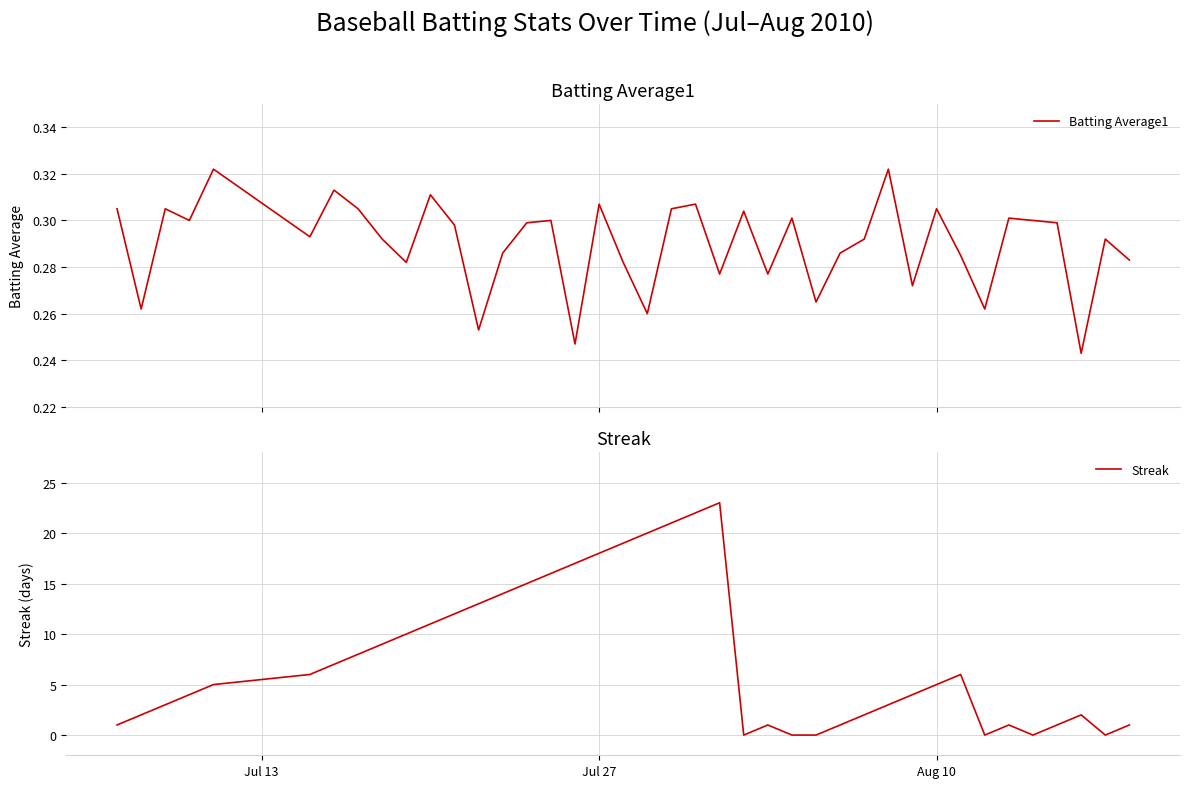

Reading left to right, list all the values displayed in this chart.

Batting Average1: 0.3	0.3	0.3	0.3	0.3	0.3	0.3	0.3	0.3	0.3	0.3	0.3	0.3	0.3	0.3	0.3	0.2	0.3	0.3	0.3	0.3	0.3	0.3	0.3	0.3	0.3	0.3	0.3	0.3	0.3	0.3	0.3	0.3	0.3	0.3	0.3	0.3	0.2	0.3	0.3
Streak: 1.0	2.0	3.0	4.0	5.0	6.0	7.0	8.0	9.0	10.0	11.0	12.0	13.0	14.0	15.0	16.0	17.0	18.0	19.0	20.0	21.0	22.0	23.0	0.0	1.0	0.0	0.0	1.0	2.0	3.0	4.0	5.0	6.0	0.0	1.0	0.0	1.0	2.0	0.0	1.0